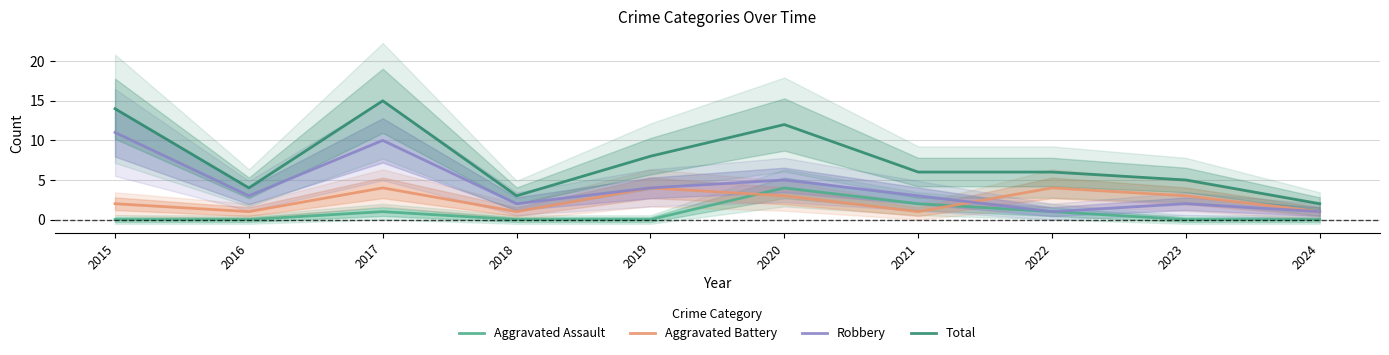

Rank the series by their maximum value, from lowest to highest.

Aggravated Assault, Aggravated Battery, Robbery, Total